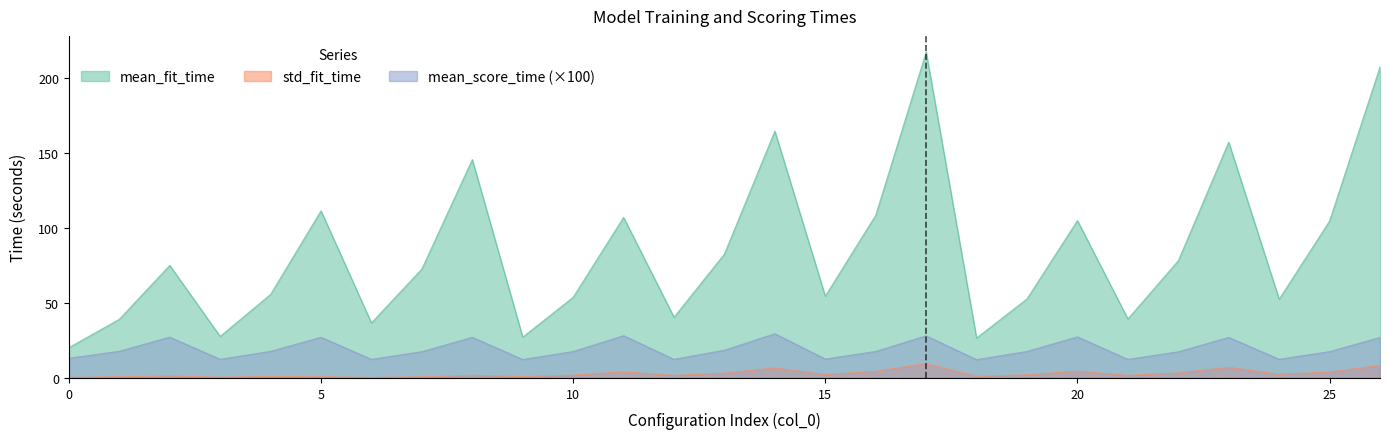

The value of std_fit_time at 4 is 1.0. True or false?

True